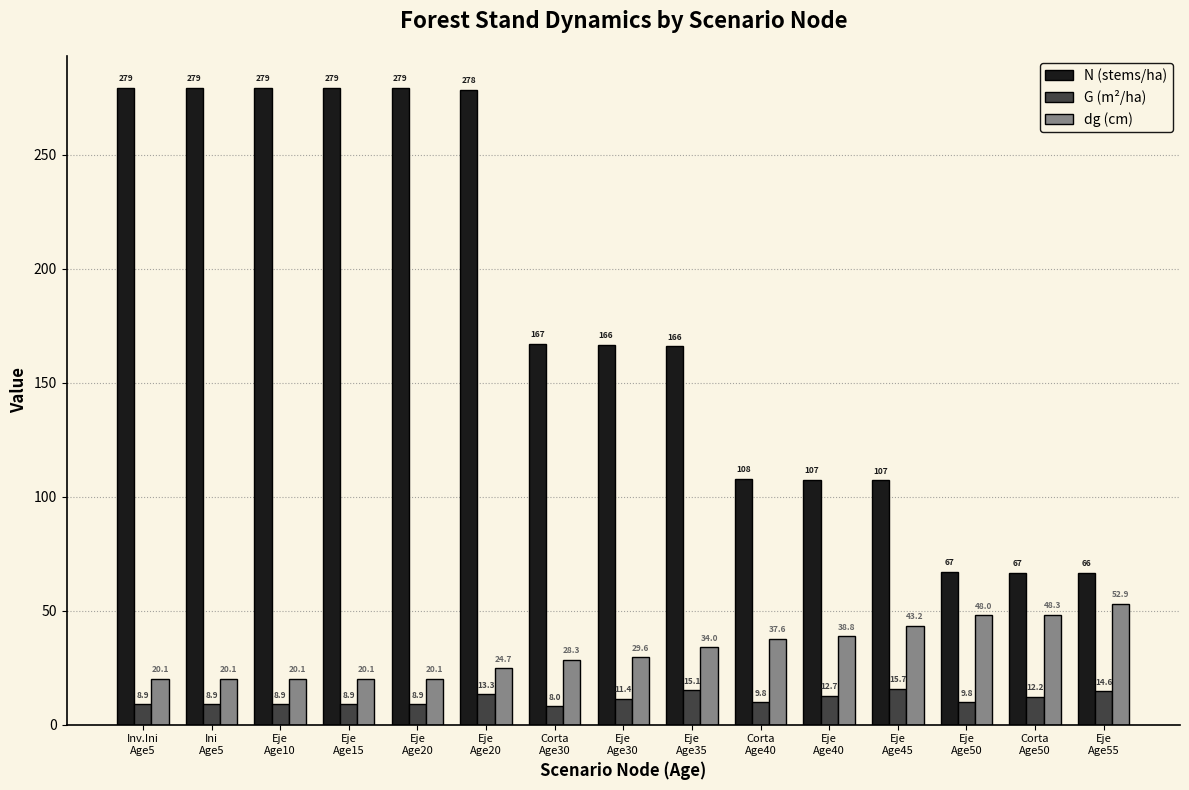

At how many categories does at least one series exceed 57?

15